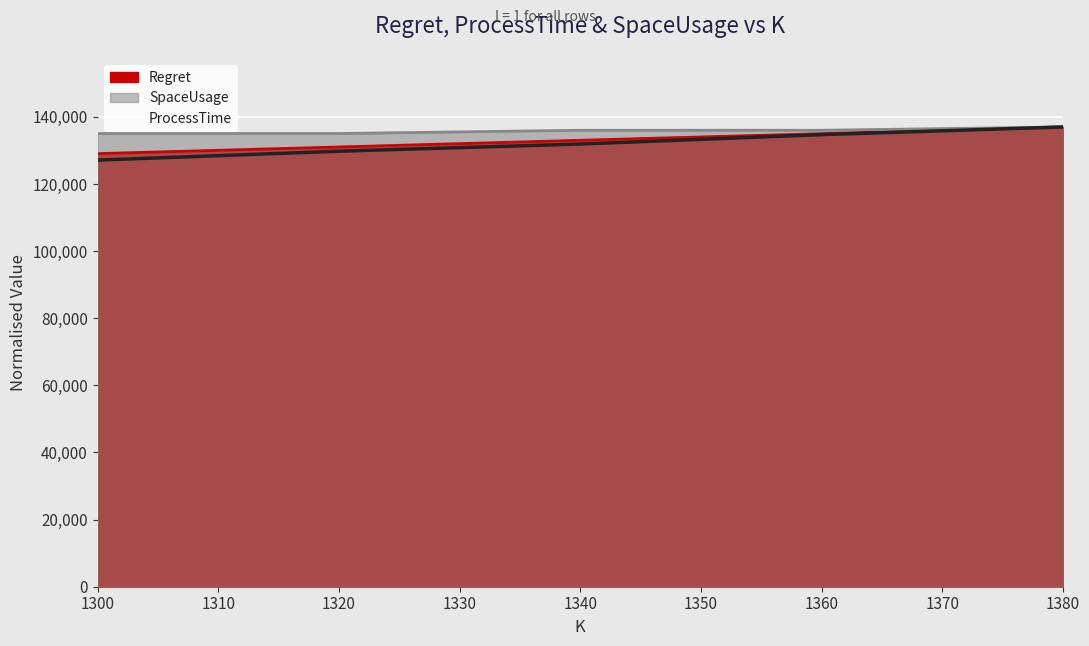

At which label is Regret closest to 133025?

1340